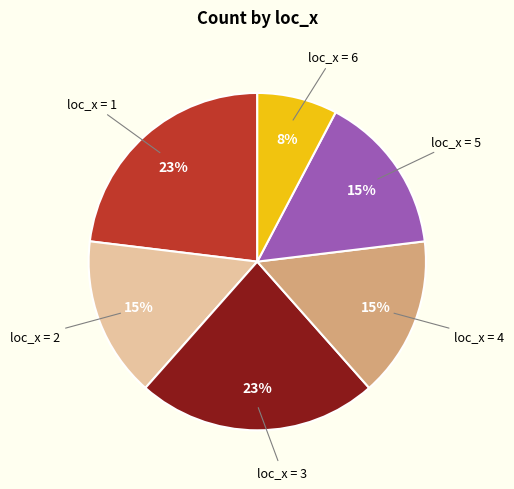

Count the number of slices in the pie.

6